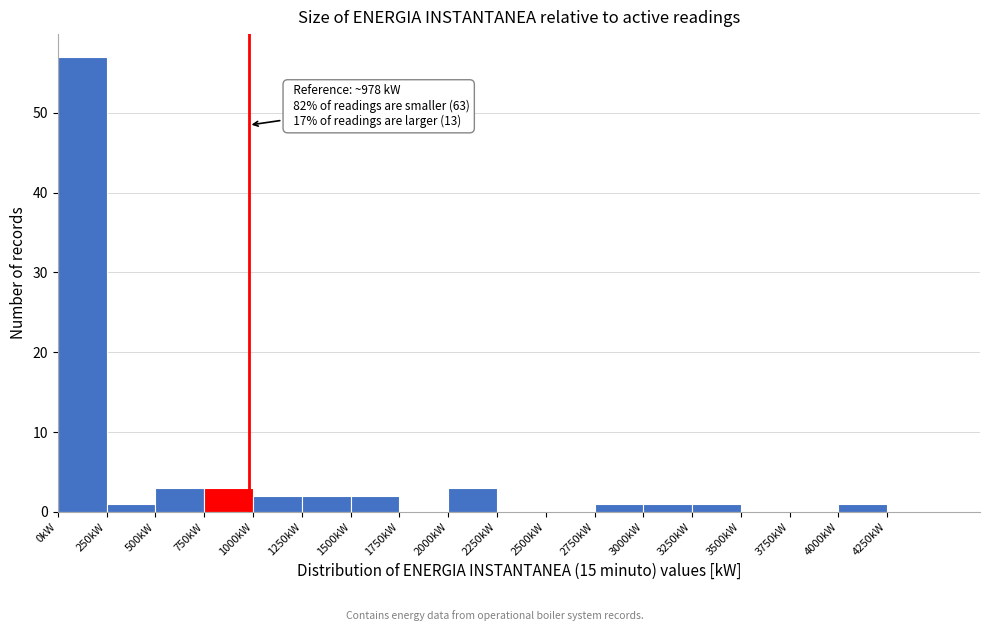

Over which range of the x-axis is the bar tallest?

0 to 250